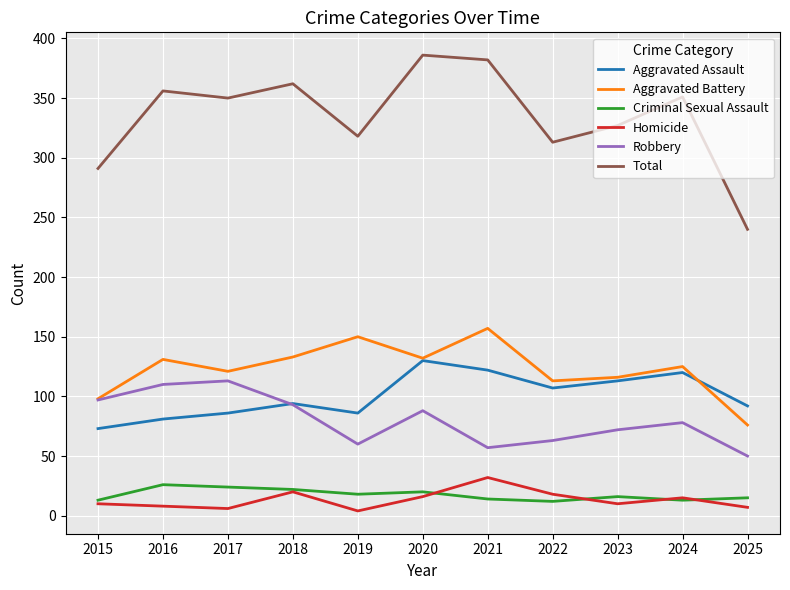

After their last crossing, which series has the higher values: Homicide or Criminal Sexual Assault?

Criminal Sexual Assault